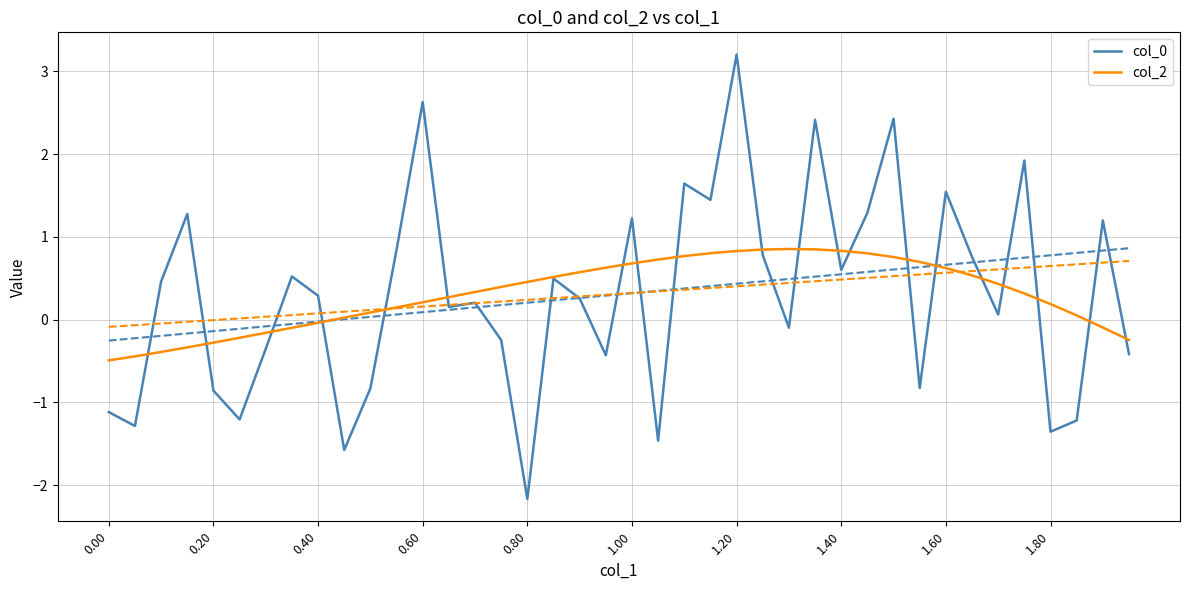

What is the lowest value of the col_0 series?

-2.2